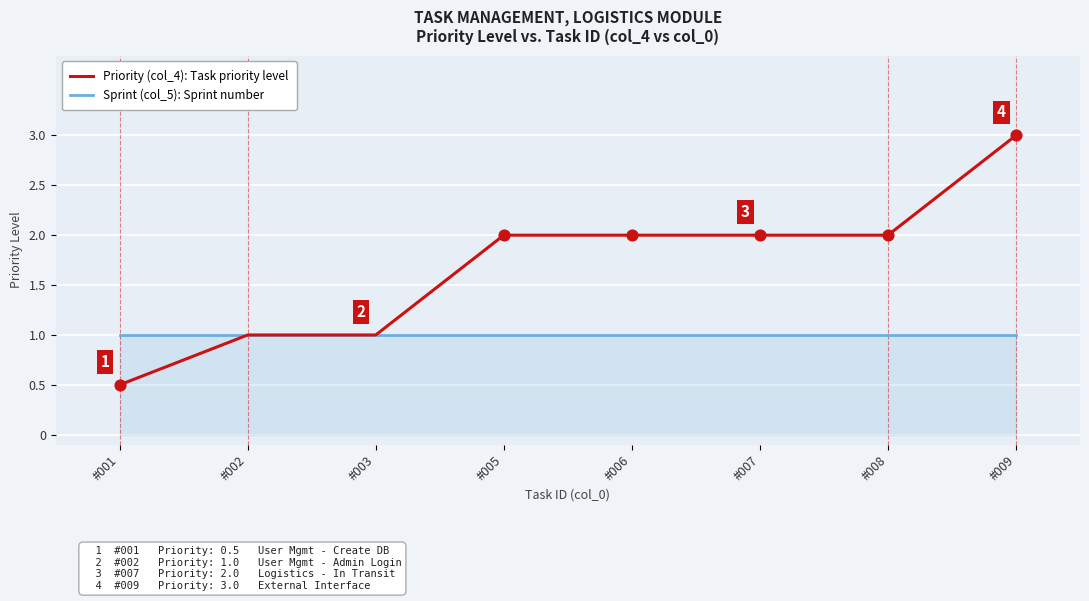

At which category is the sum across all series the highest?

#009